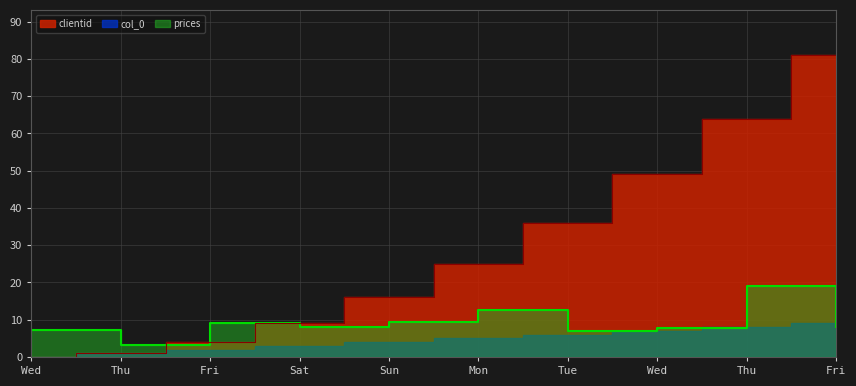

How many times do clientid and prices cross each other?

1